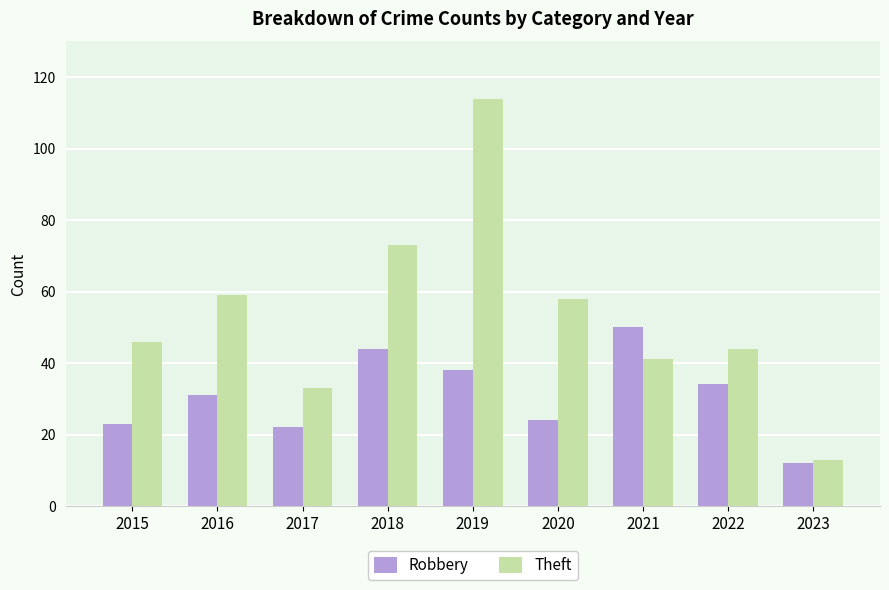

How many values in the Robbery series are below 31?

4